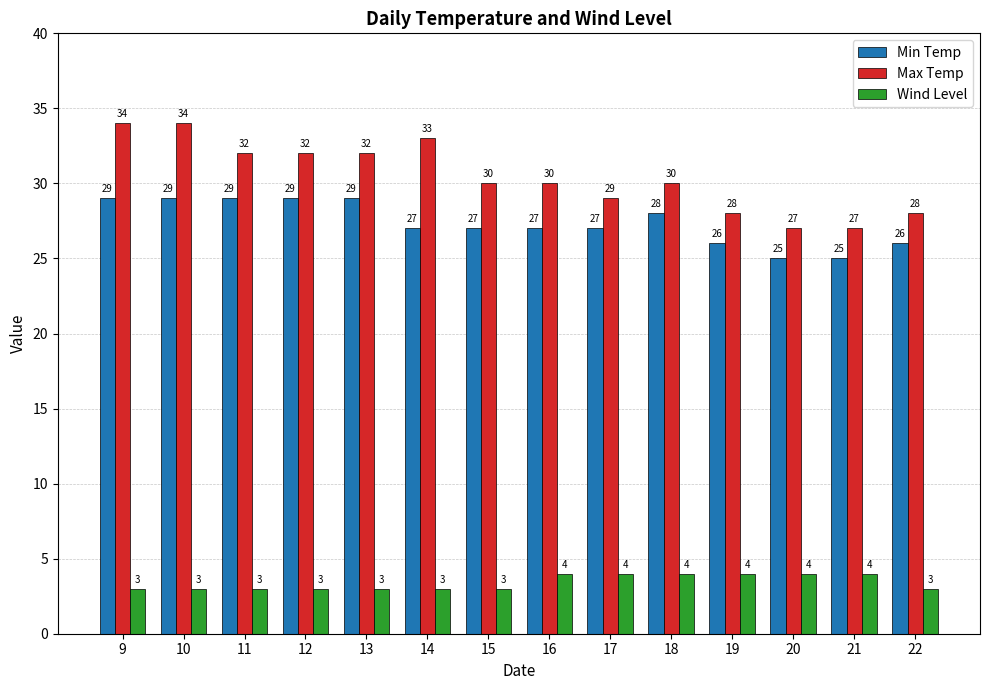

Which series changed the most between 13 and 14?

Min Temp